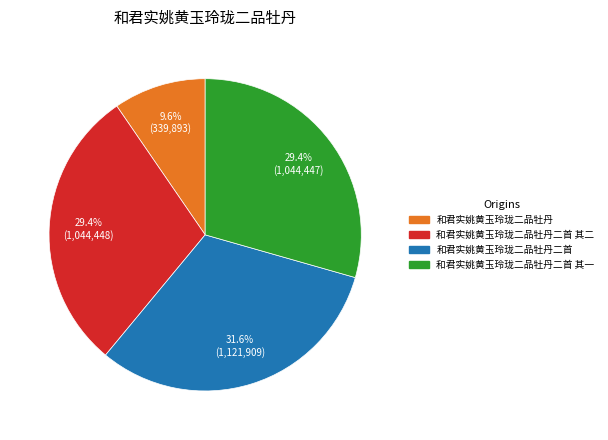

What percentage is the 和君实姚黄玉玲珑二品牡丹二首 slice, to the nearest percent?

32%